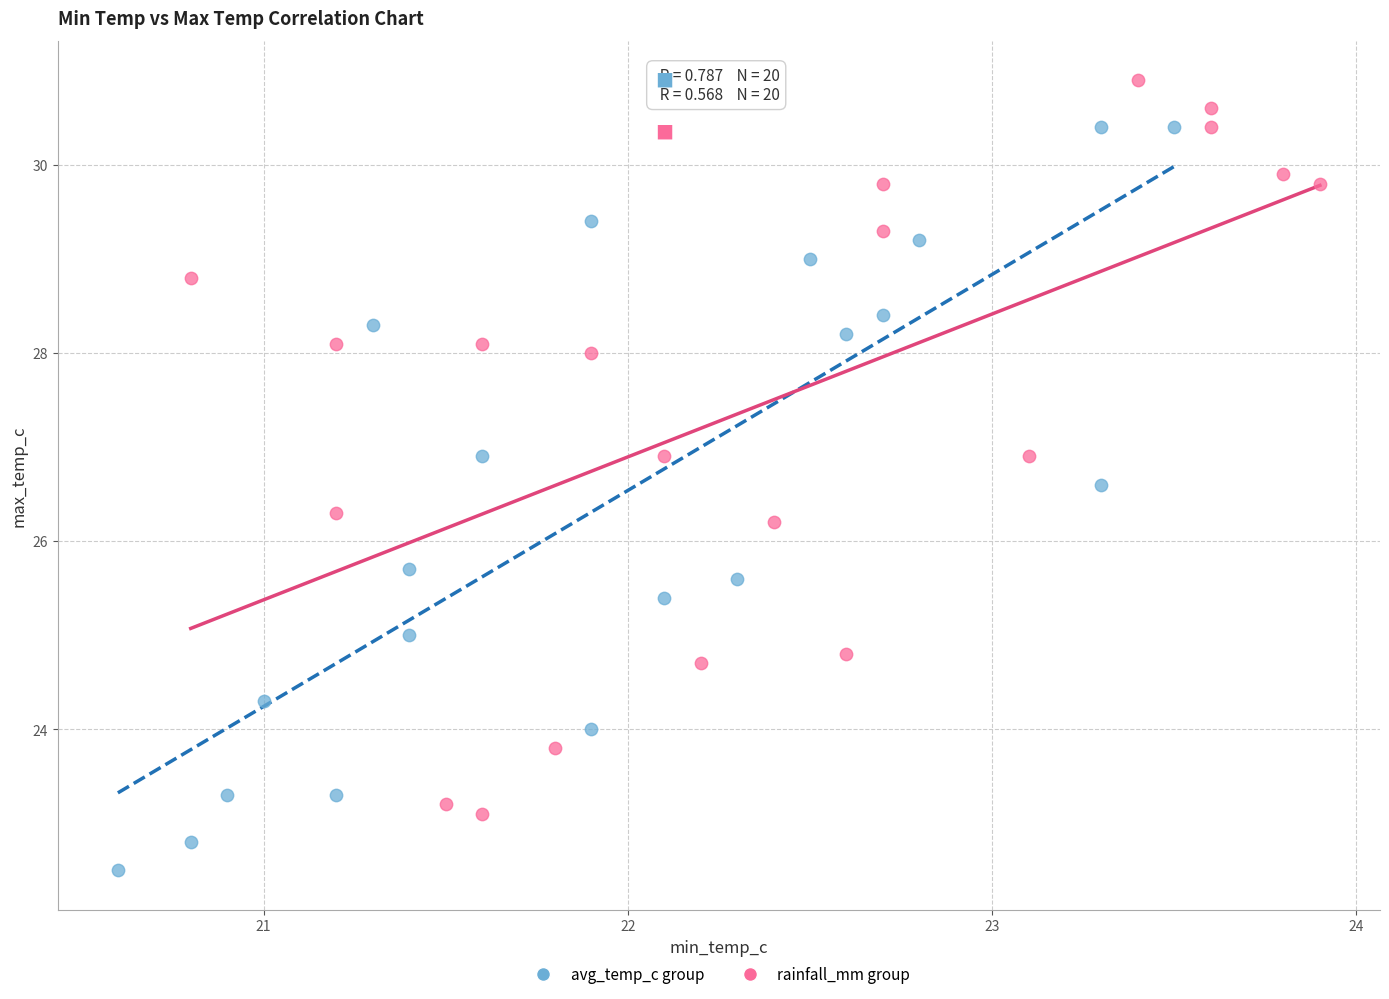

Which series reaches the maximum Y coordinate?

rainfall_mm group